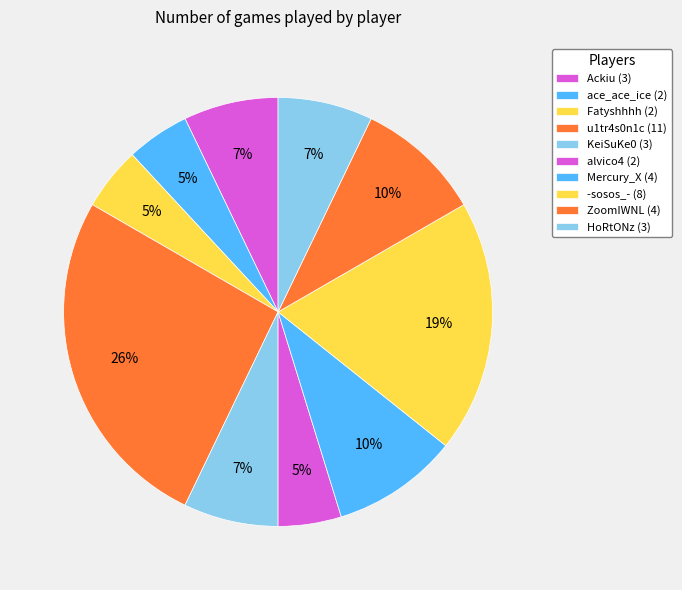

Combined, do u1tr4s0n1c and Fatyshhhh account for over 50%?

No